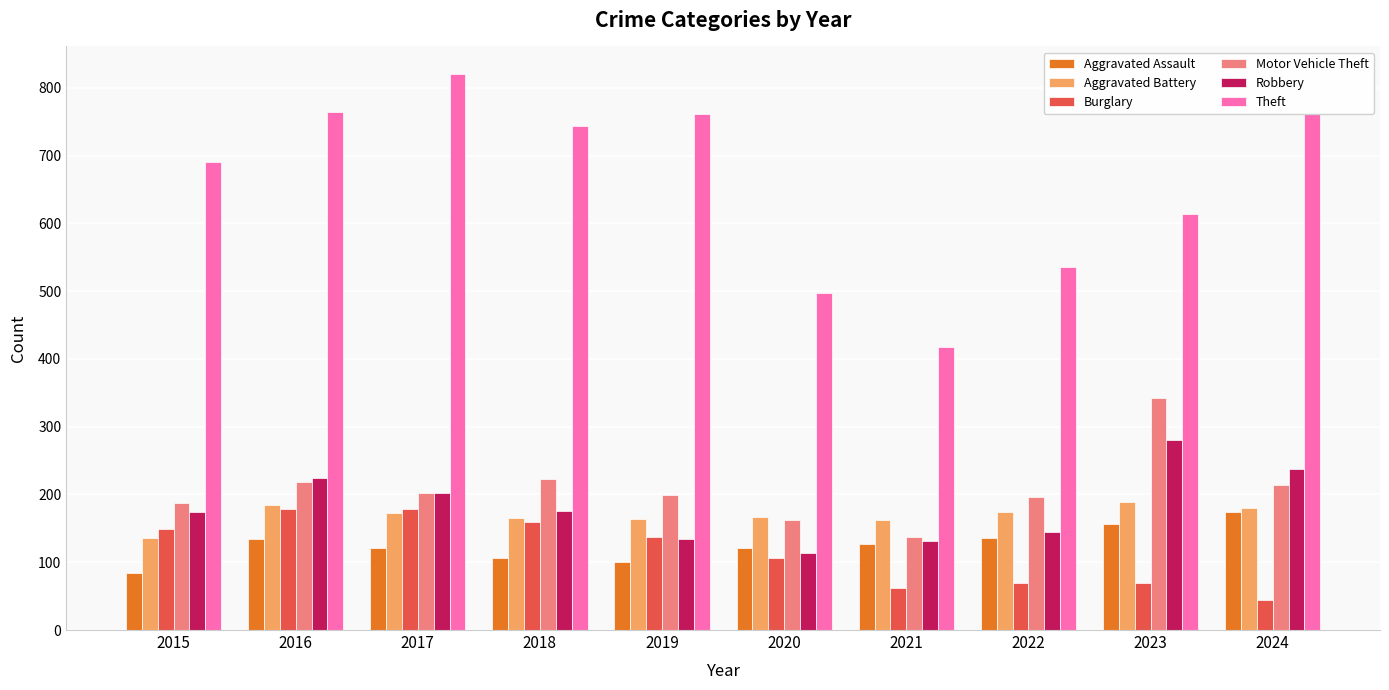

The value of Robbery at 2021 is 36. True or false?

False